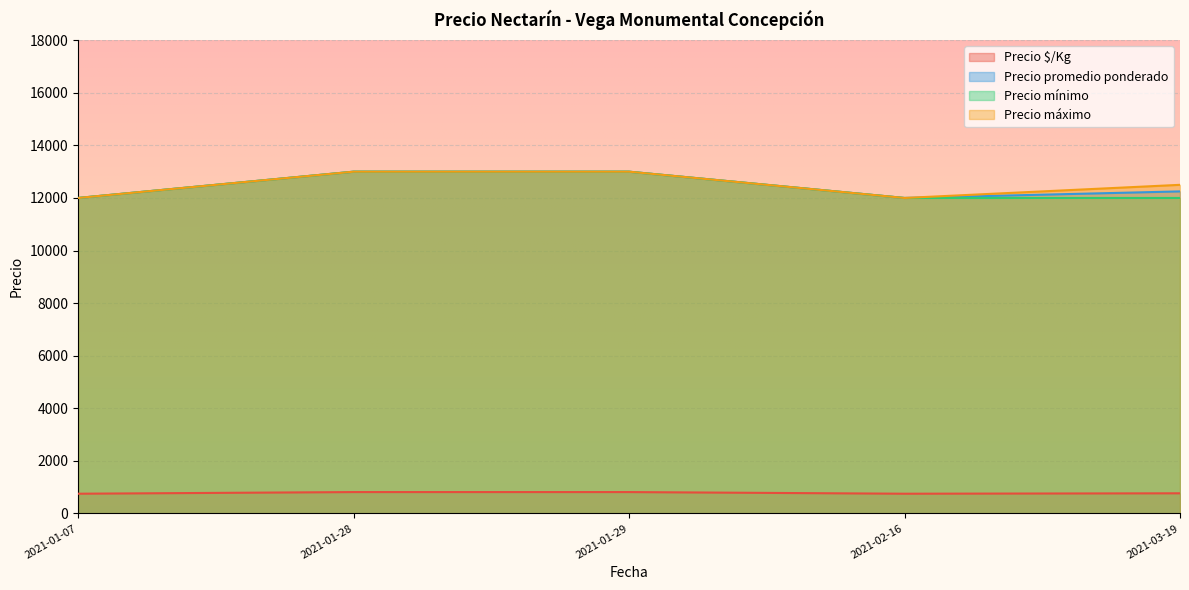

At which category does the chart reach its minimum across all series?

2021-02-16